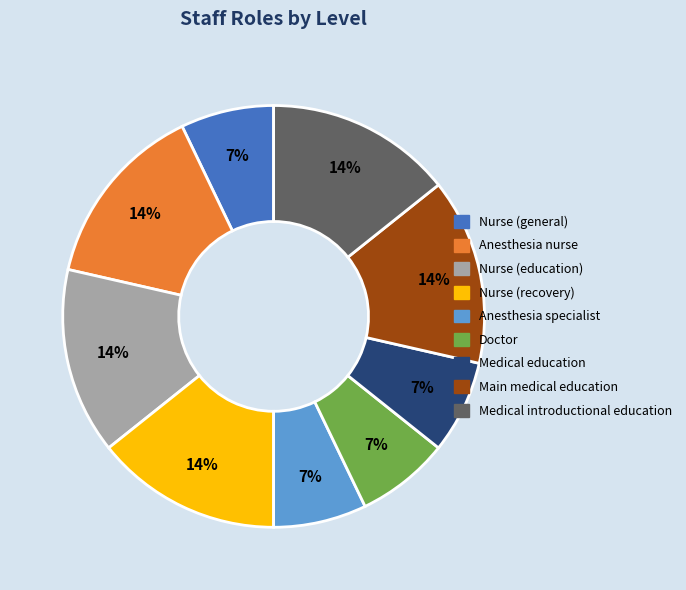

To the nearest percent, what is the difference between the largest and smallest slice percentages?

7%